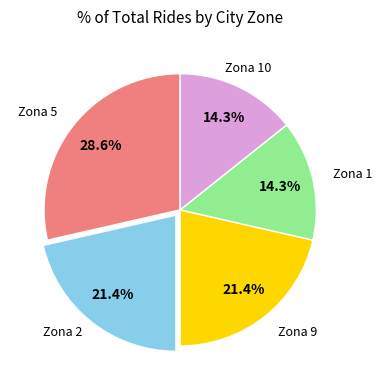

Is there a majority slice in this chart?

No